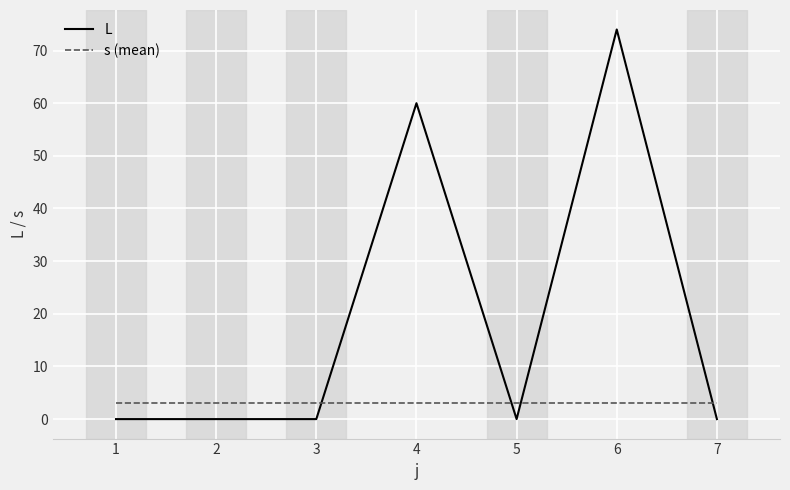

What is the greatest value displayed?

74